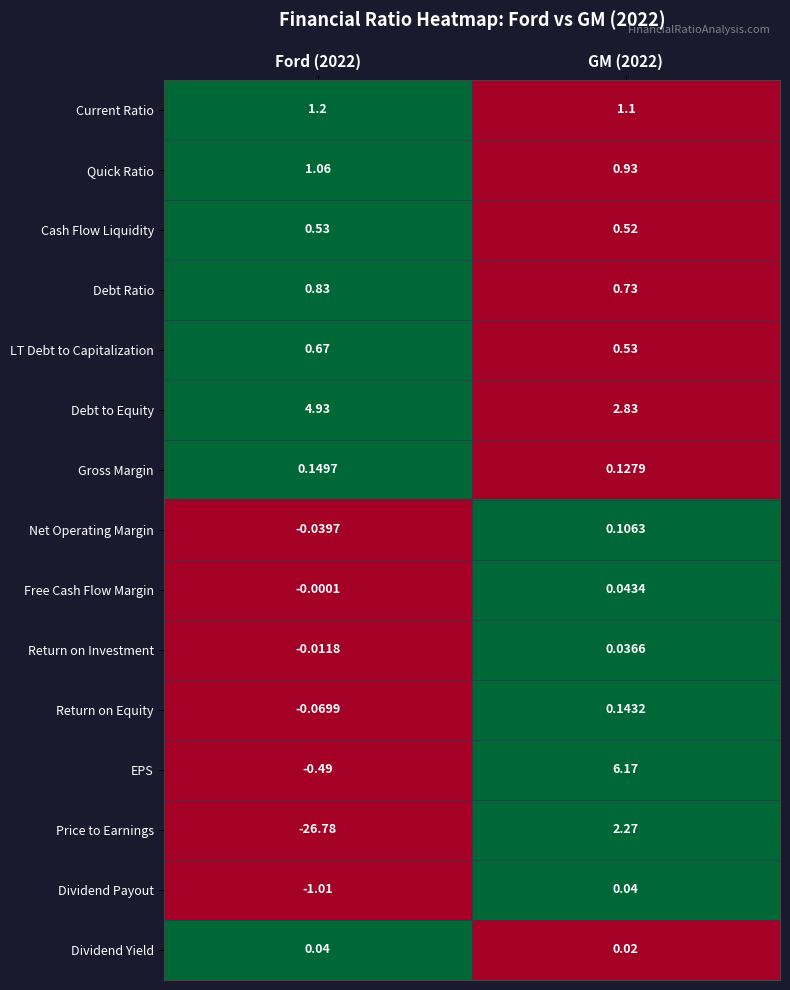

Which series has the largest range (max minus min)?

Price to Earnings